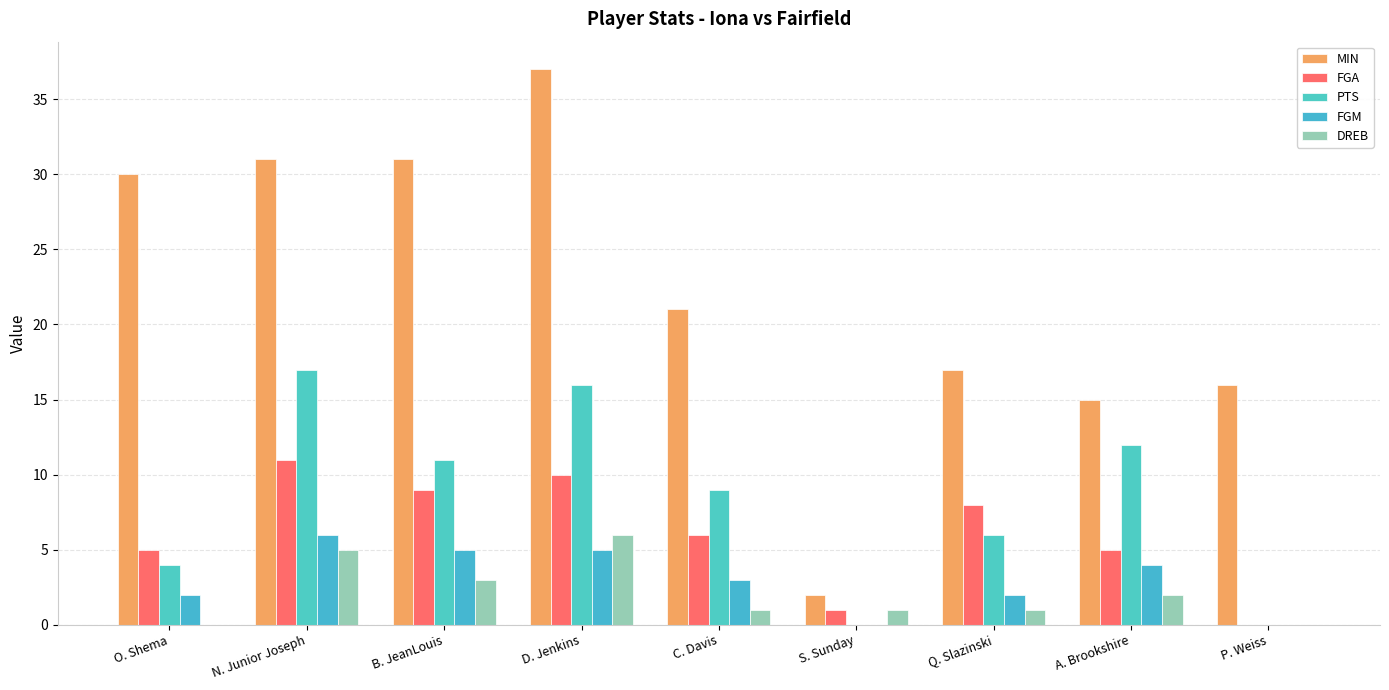

The value of FGA at D. Jenkins is 17. True or false?

False